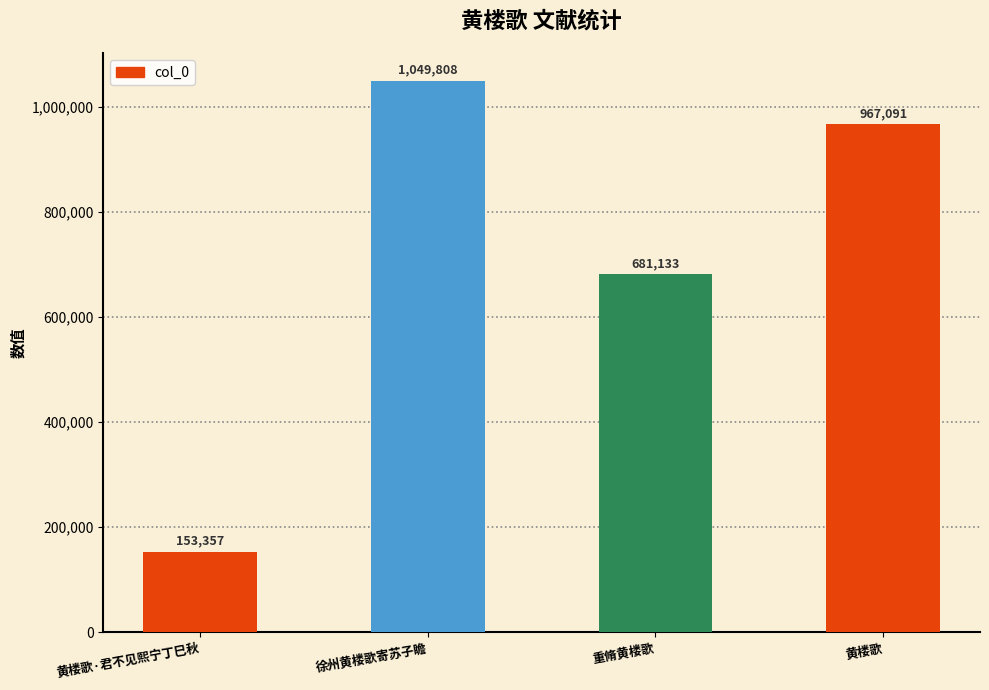

Rank the categories by value from lowest to highest.

黄楼歌·君不见熙宁丁巳秋, 重脩黄楼歌, 黄楼歌, 徐州黄楼歌寄苏子瞻